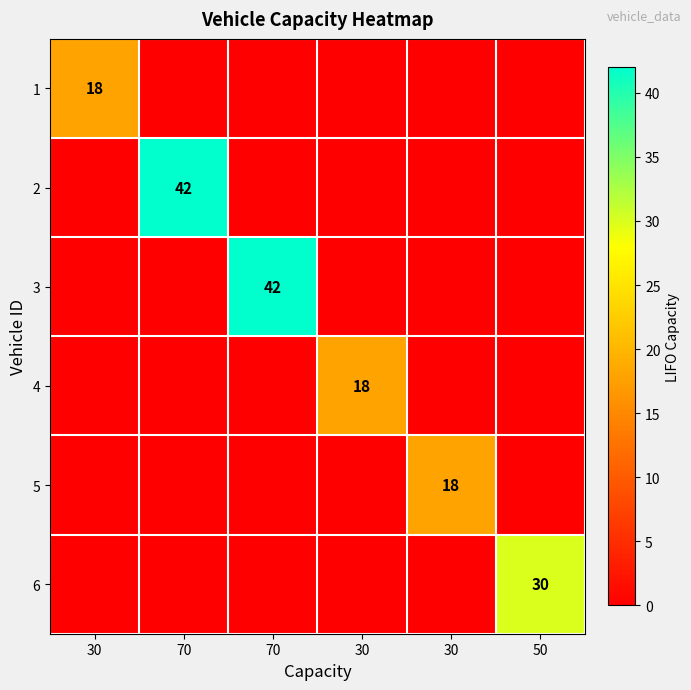

Which series has the widest spread of values?

2